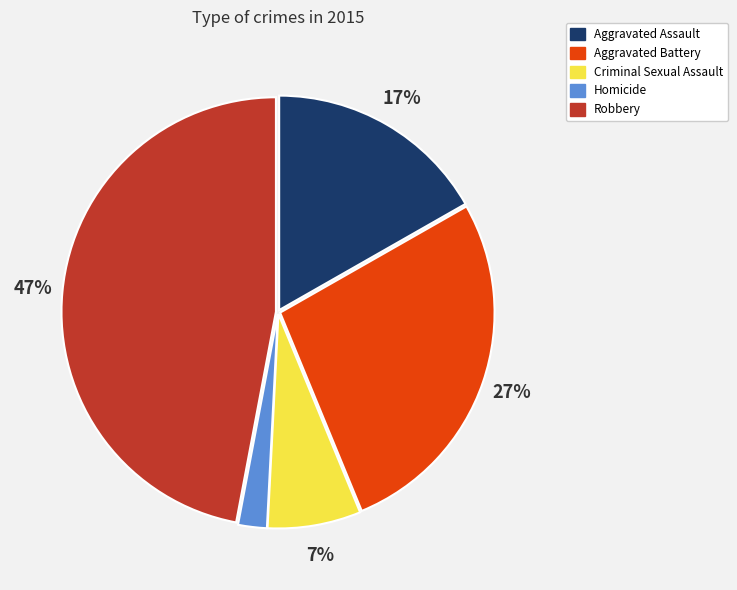

What percentage is the Aggravated Battery slice, to the nearest percent?

27%